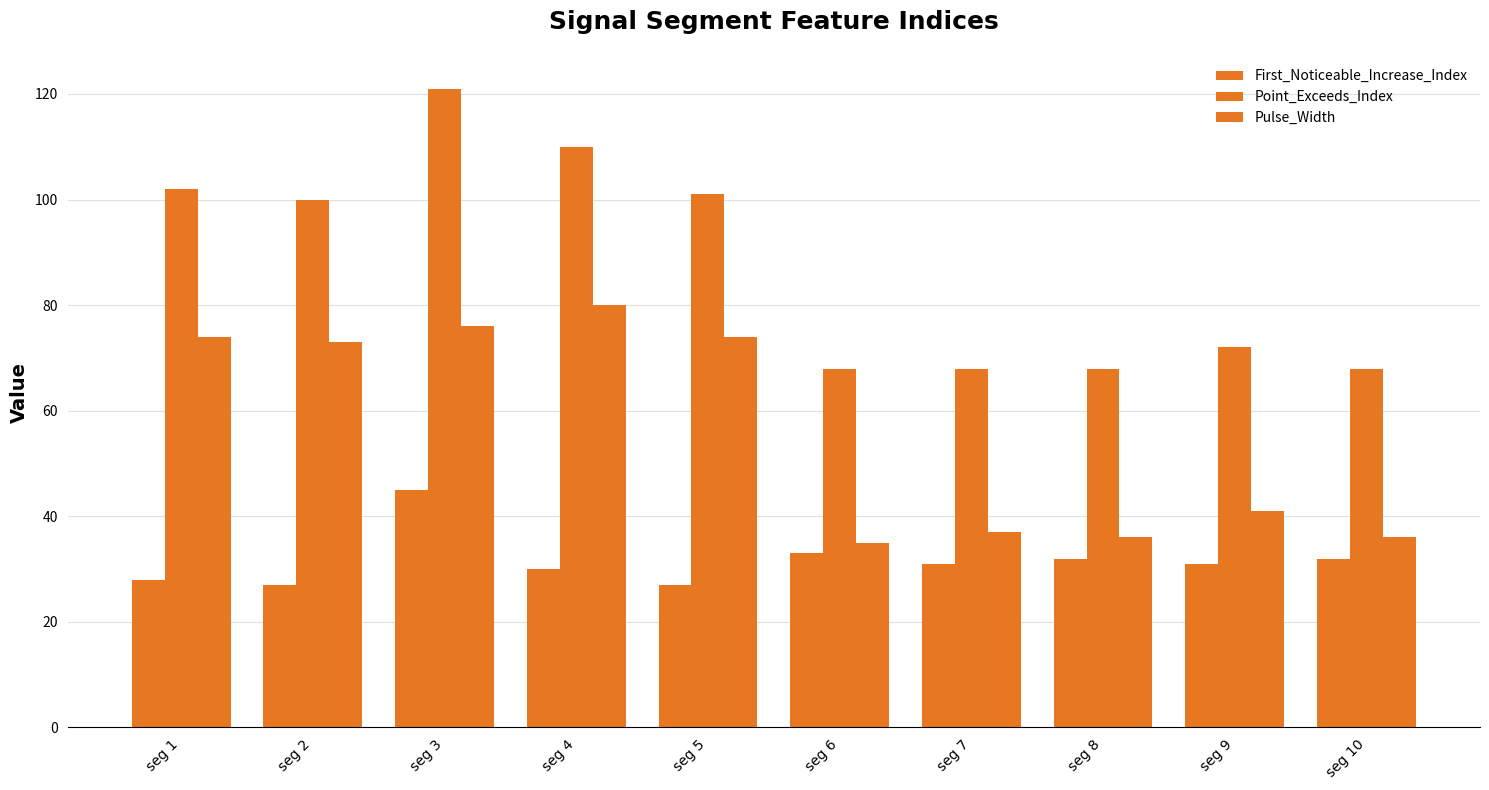

What is the greatest value displayed?

121